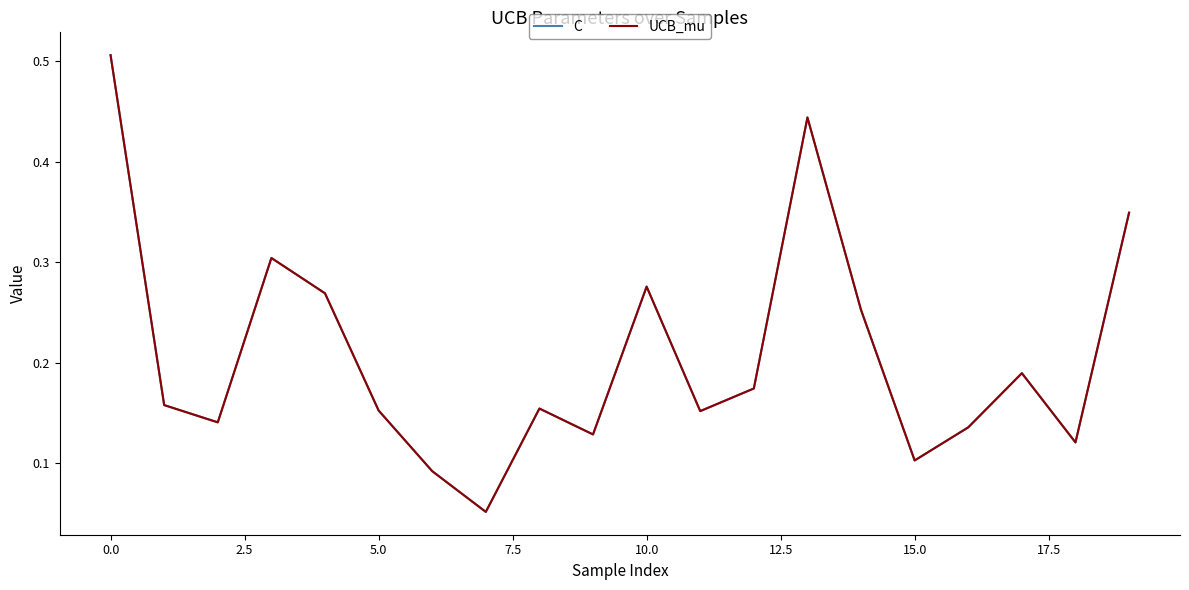

Does the chart have visible grid lines?

No